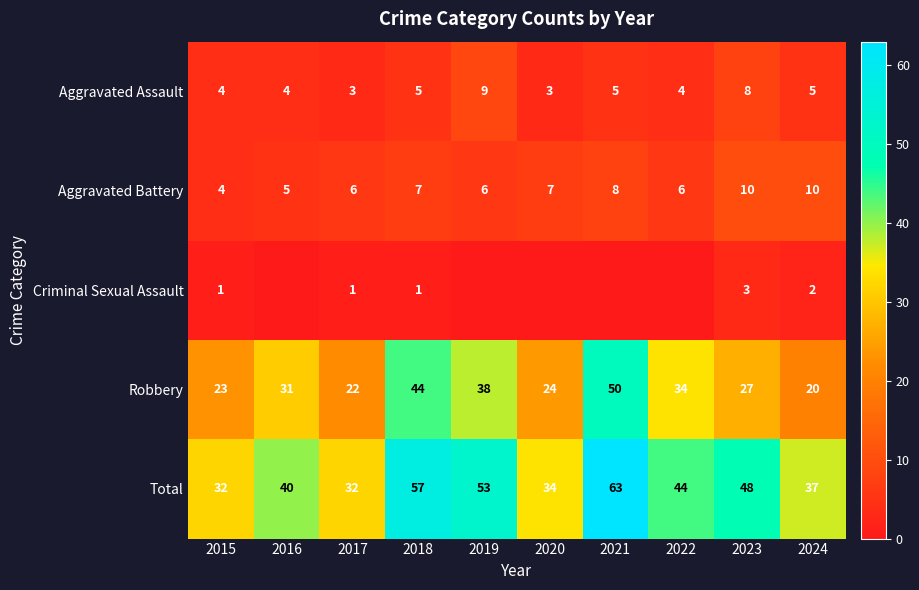

Count the number of categories in the chart.

10